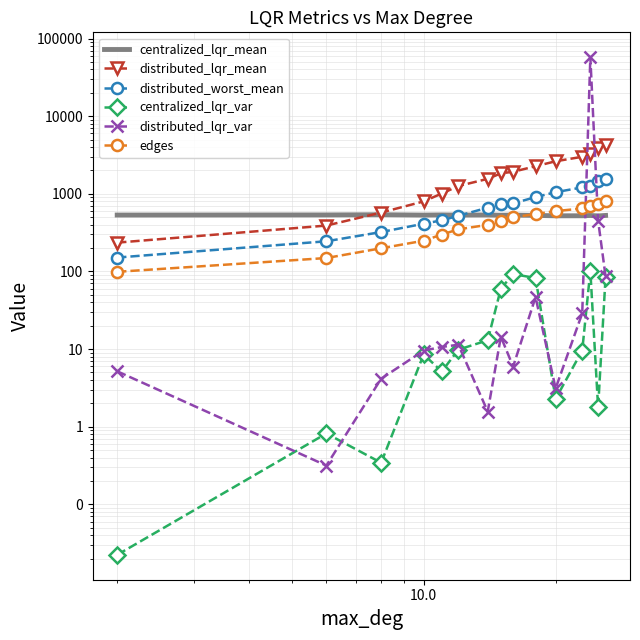

Reading right to left, list all the values displayed in this chart.

centralized_lqr_mean: 526.9	519.5	526.4	521.8	521.2	527.8	532.5	530.3	534.4	532.8	535.3	532.7	538.2	535.0	533.3
distributed_lqr_mean: 4280.9	3843.7	3258.5	3002.5	2628.1	2267.0	1925.9	1836.6	1560.2	1260.6	1009.8	798.8	573.9	390.3	235.3
distributed_worst_mean: 1555.3	1451.9	1261.5	1210.3	1050.5	908.2	753.1	733.7	663.9	521.5	455.9	412.2	322.1	244.9	151.1
centralized_lqr_var: 85.3	1.8	102.1	9.6	2.3	82.3	92.6	60.0	13.0	9.8	5.1	8.5	0.3	0.8	0.0
distributed_lqr_var: 86.4	453.1	57551.1	28.9	3.1	46.7	6.0	14.4	1.6	11.4	10.7	9.6	4.2	0.3	5.2
edges: 798.0	748.0	698.0	648.0	599.0	549.0	499.0	449.0	399.0	349.0	299.0	249.0	199.0	149.0	99.0